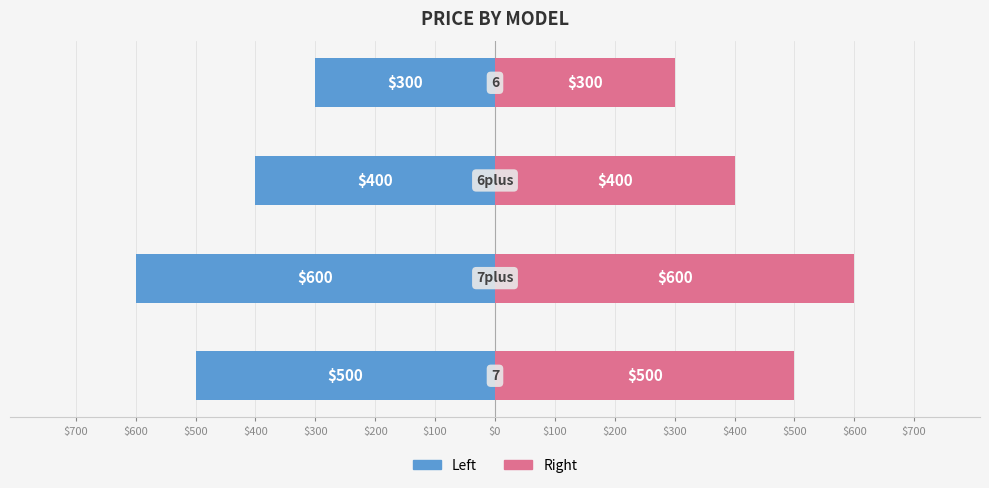

What are all the series names shown in the legend?

Left (Blue), Right (Pink)